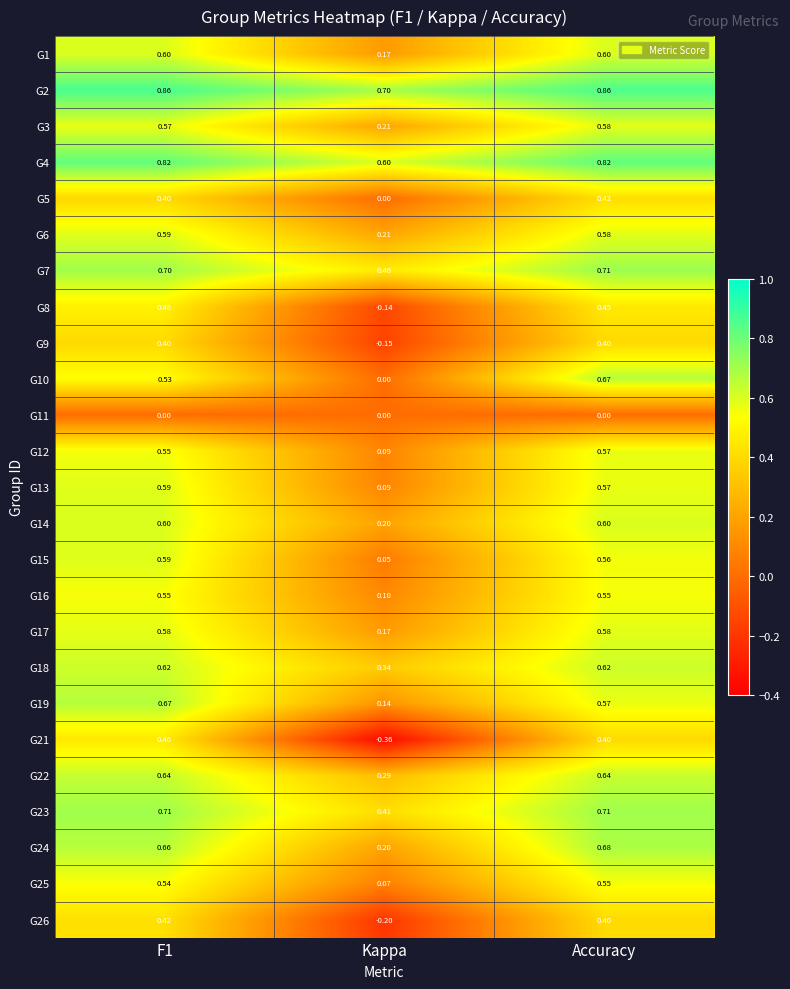

Is the value of G1 at Kappa greater than the value of G4 at Kappa?

No